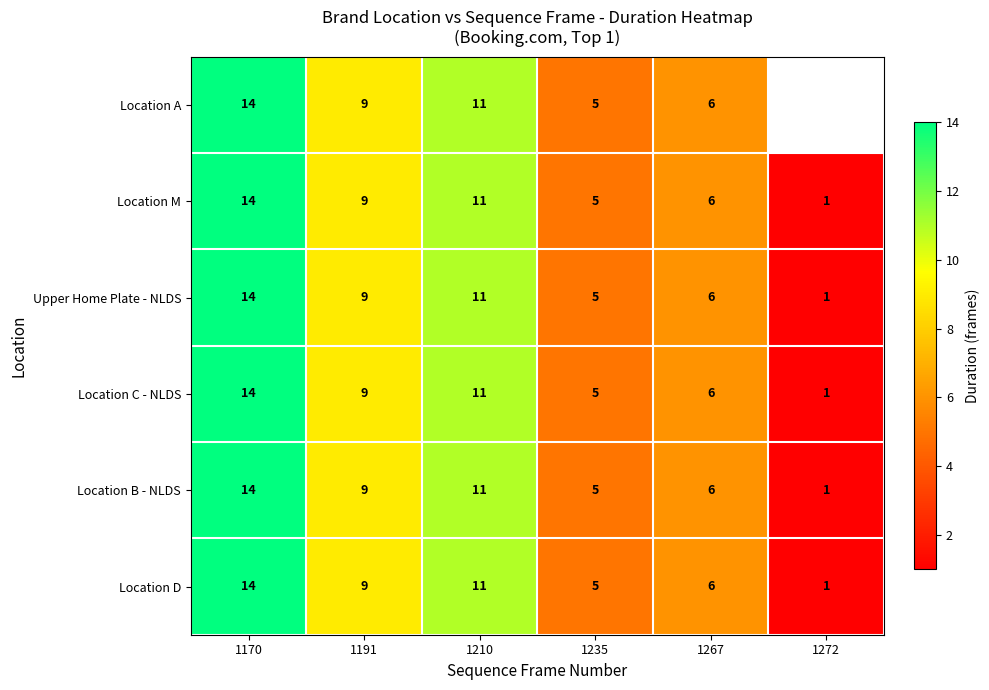

At which label is Upper Home Plate - NLDS closest to 7?

1267